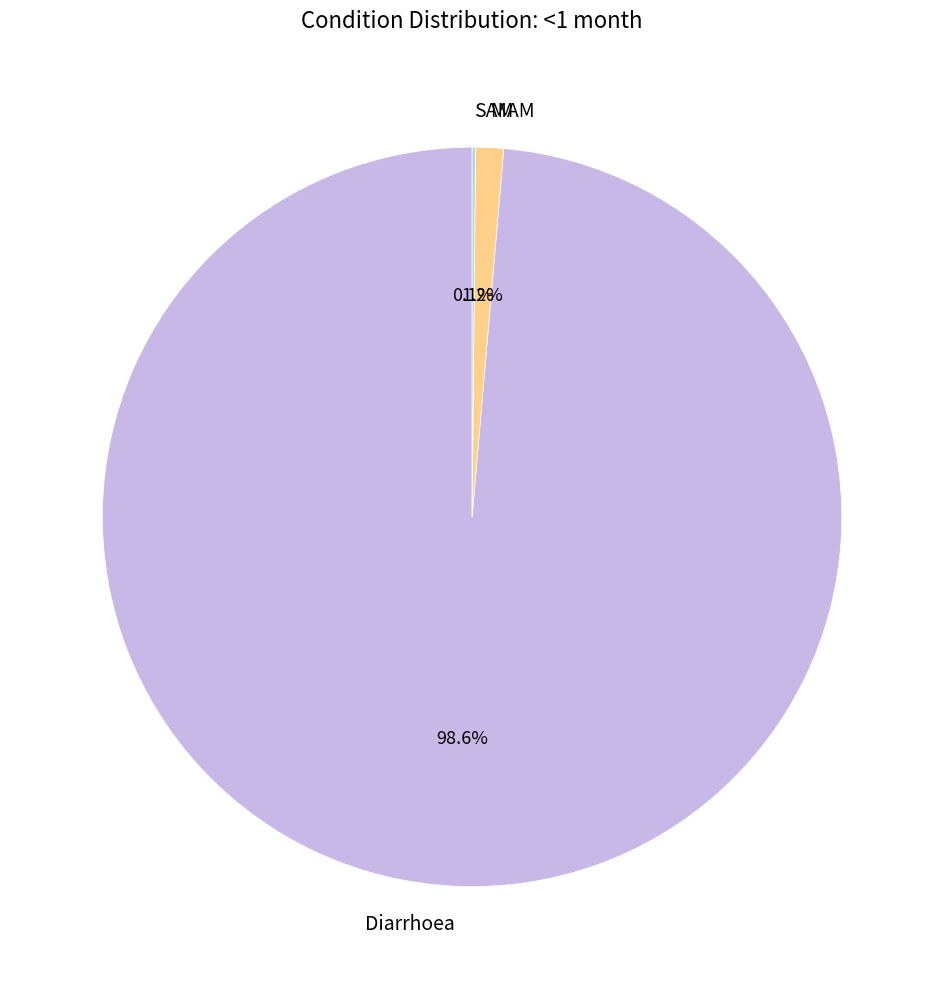

To the nearest percent, what is the combined percentage of MAM and Diarrhoea?

100%